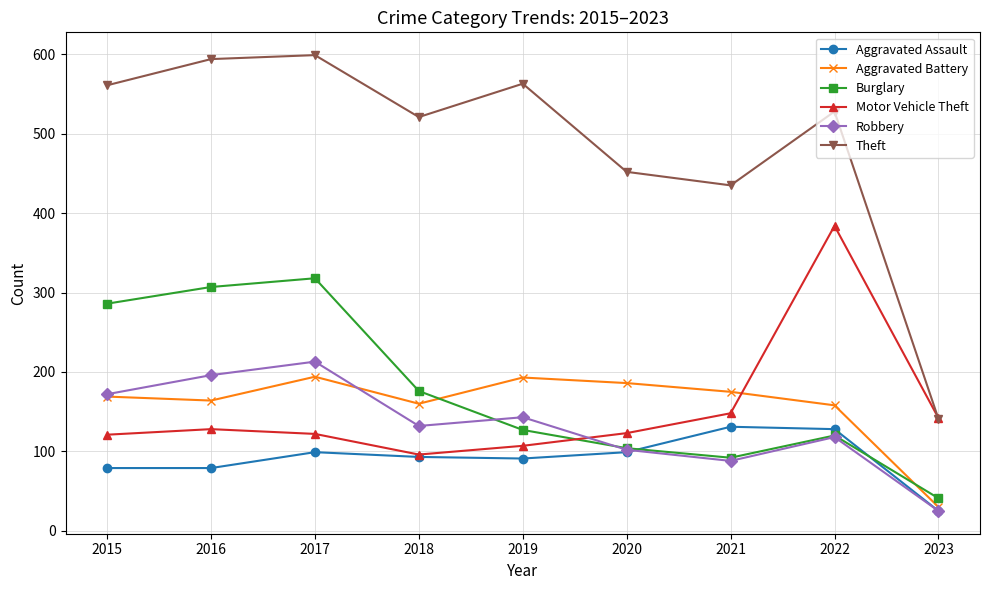

What is the lowest value of the Burglary series?

41